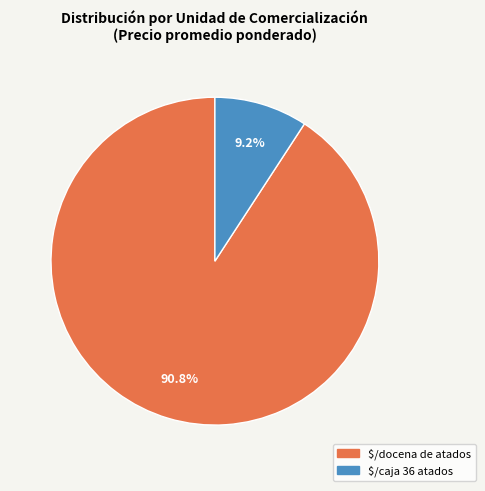

Rank the categories by value from lowest to highest.

$/caja 36 atados, $/docena de atados